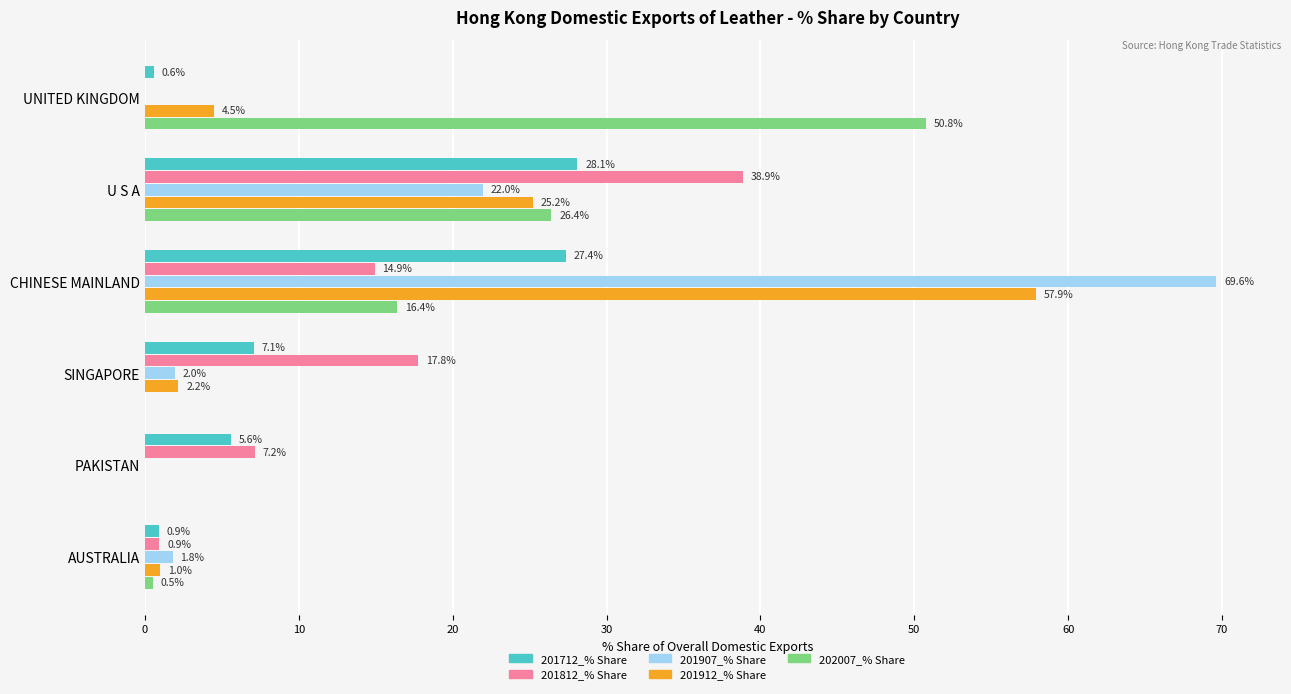

Where is 202007_% Share nearest to the value 25?

U S A